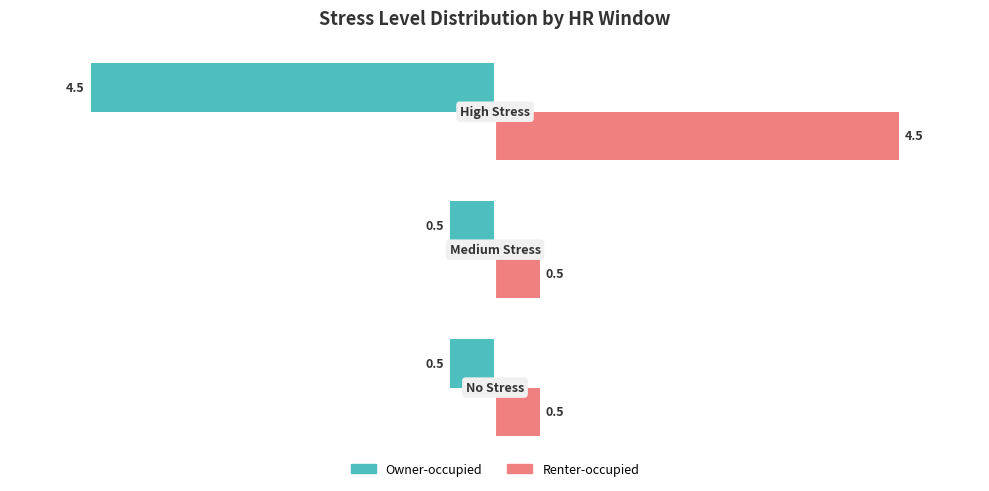

List the series in order of their overall mean, highest first.

Renter-occupied, Owner-occupied